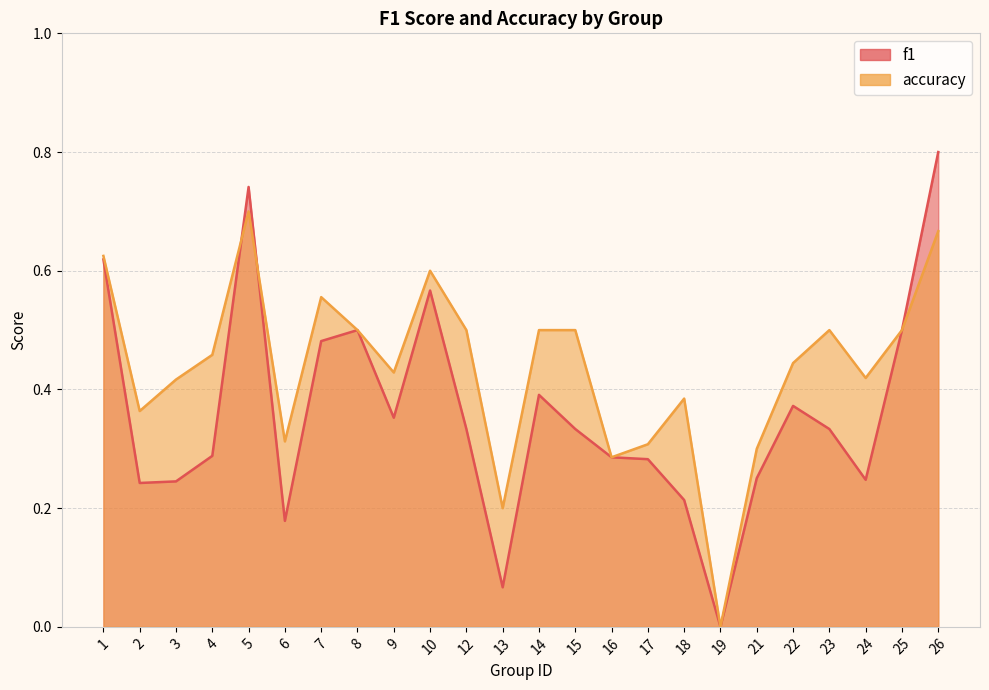

What is the difference between the highest and lowest values at 26?

0.1